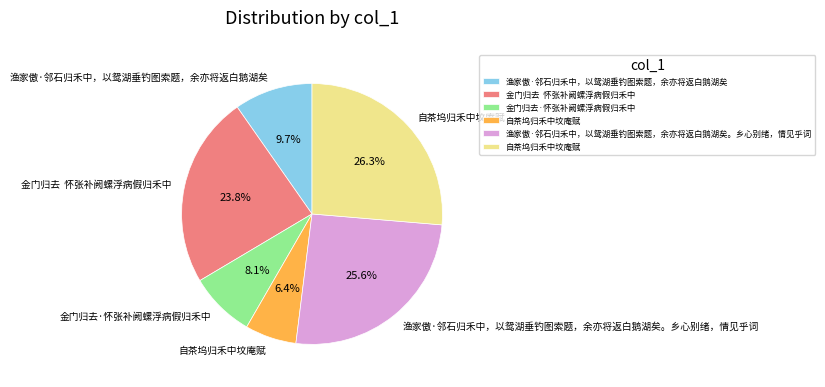

Is there any slice that represents more than half of the pie?

No